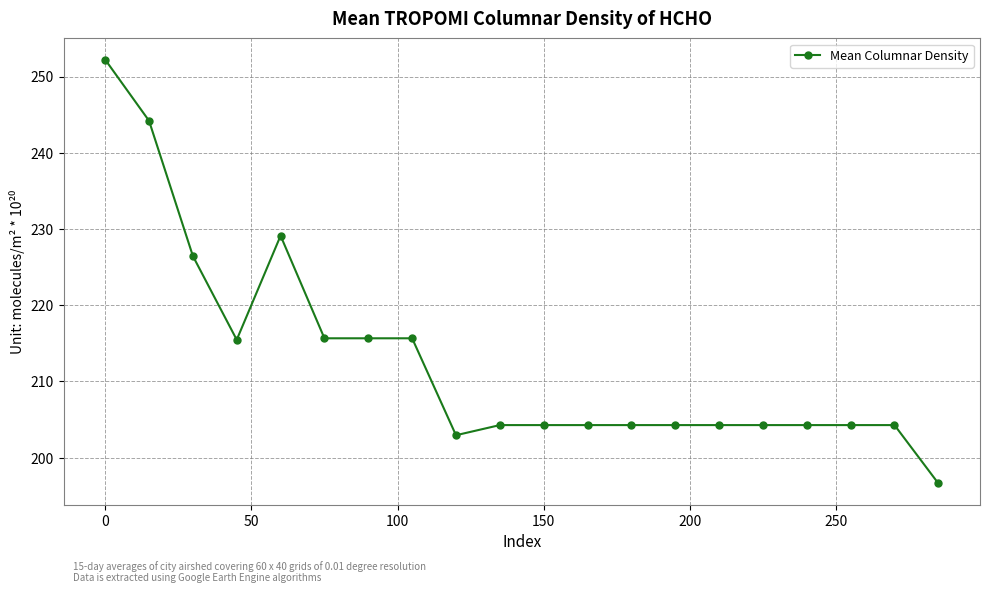

Does the chart have visible grid lines?

Yes